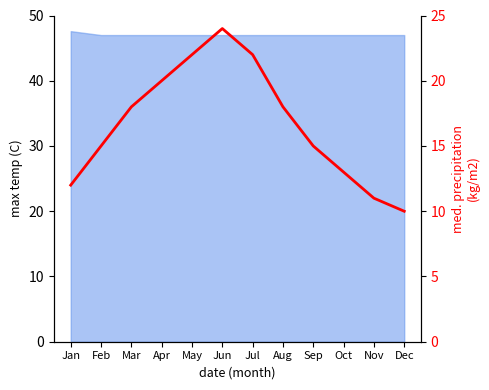

Which has a higher value, Jun or Nov?

Jun